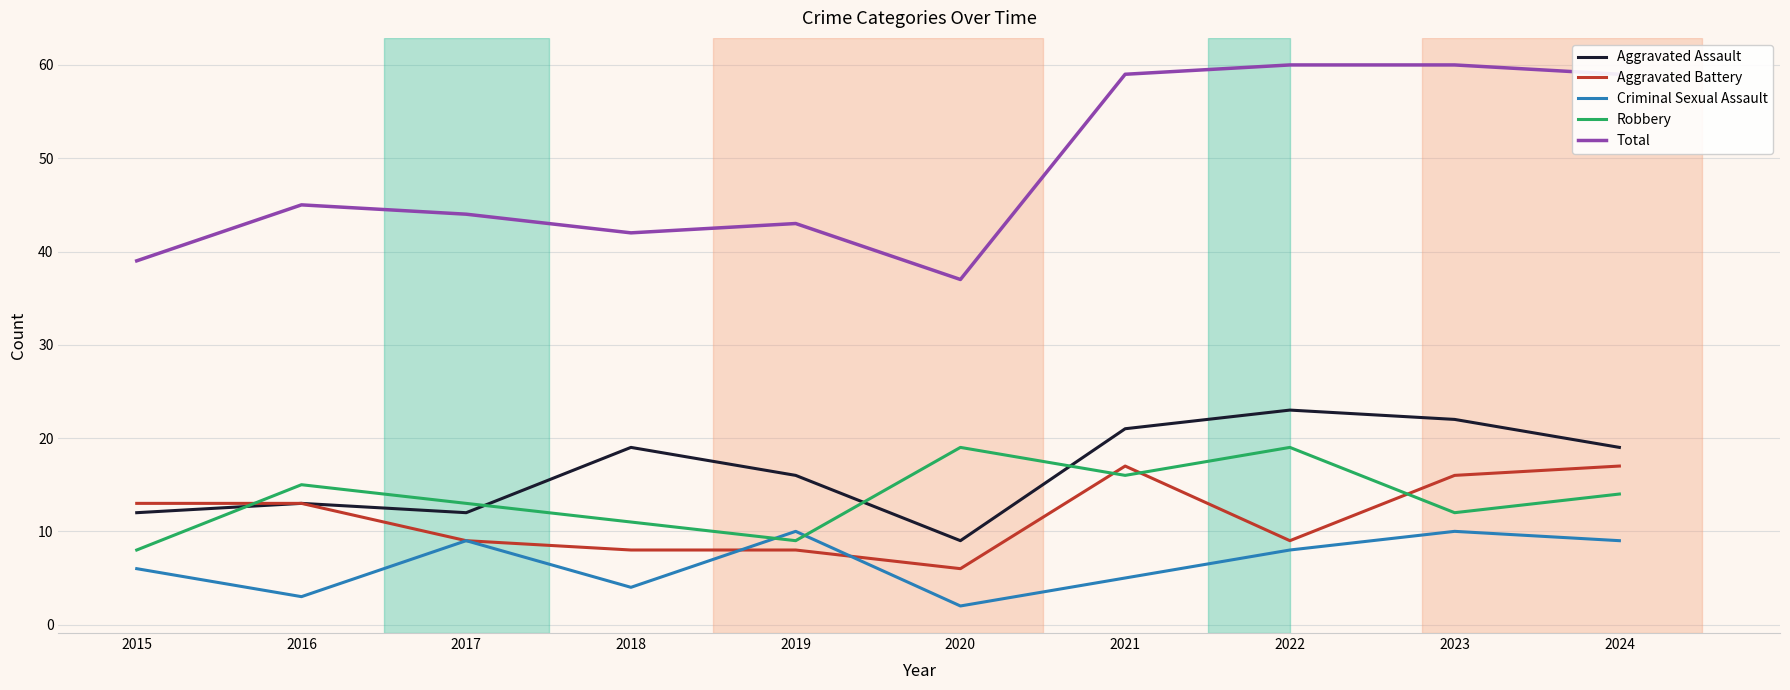

True or false: Criminal Sexual Assault and Total intersect in this chart.

False